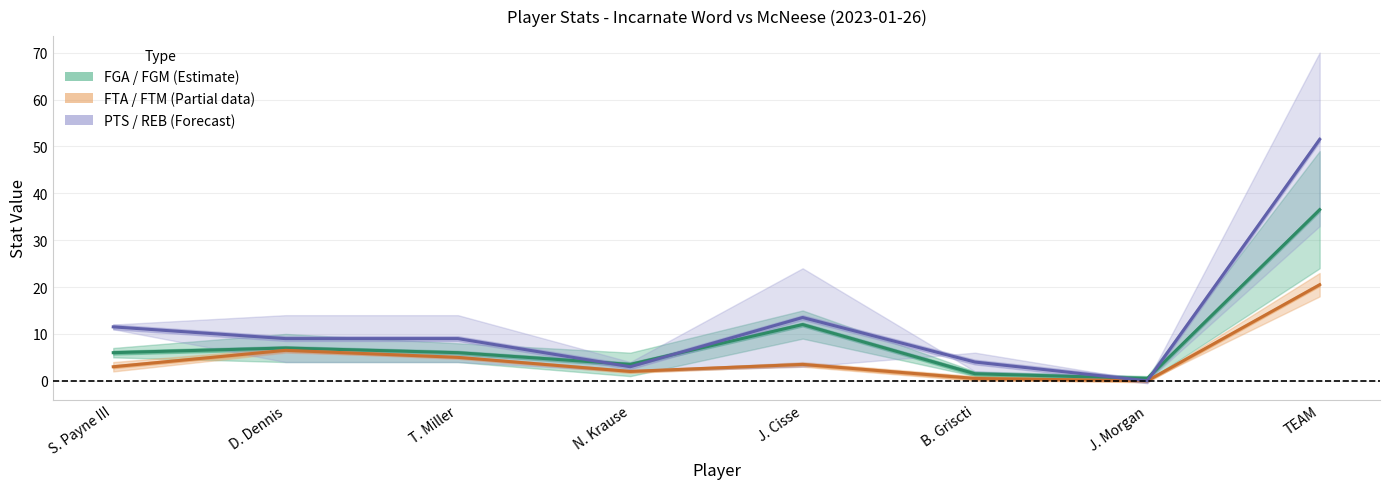

What is the maximum value shown in the chart?

51.5